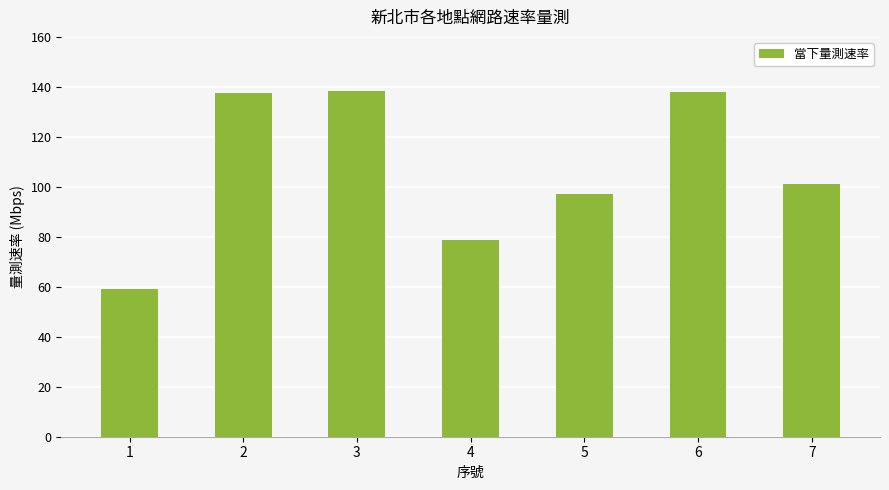

Approximately how many times larger is the value at 1 compared to 2?

0.4